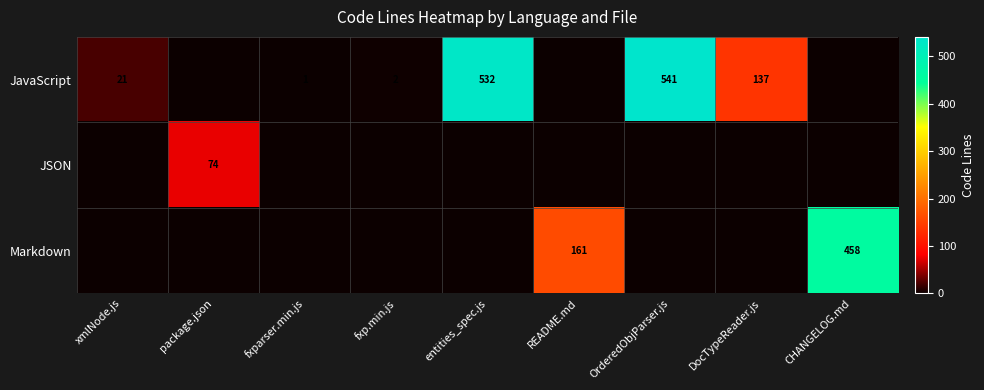

The value of Markdown at CHANGELOG.md is 458. True or false?

True